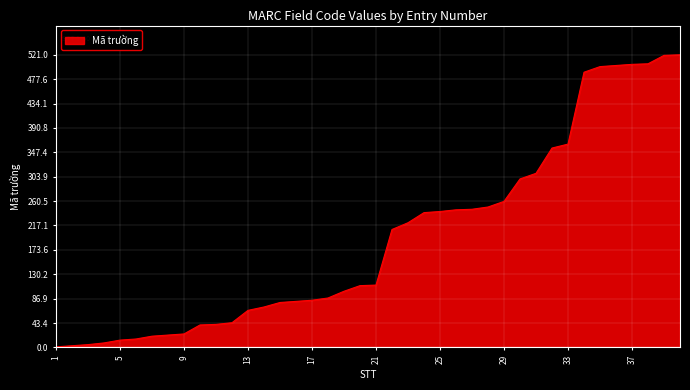

What is the maximum value shown in the chart?

521